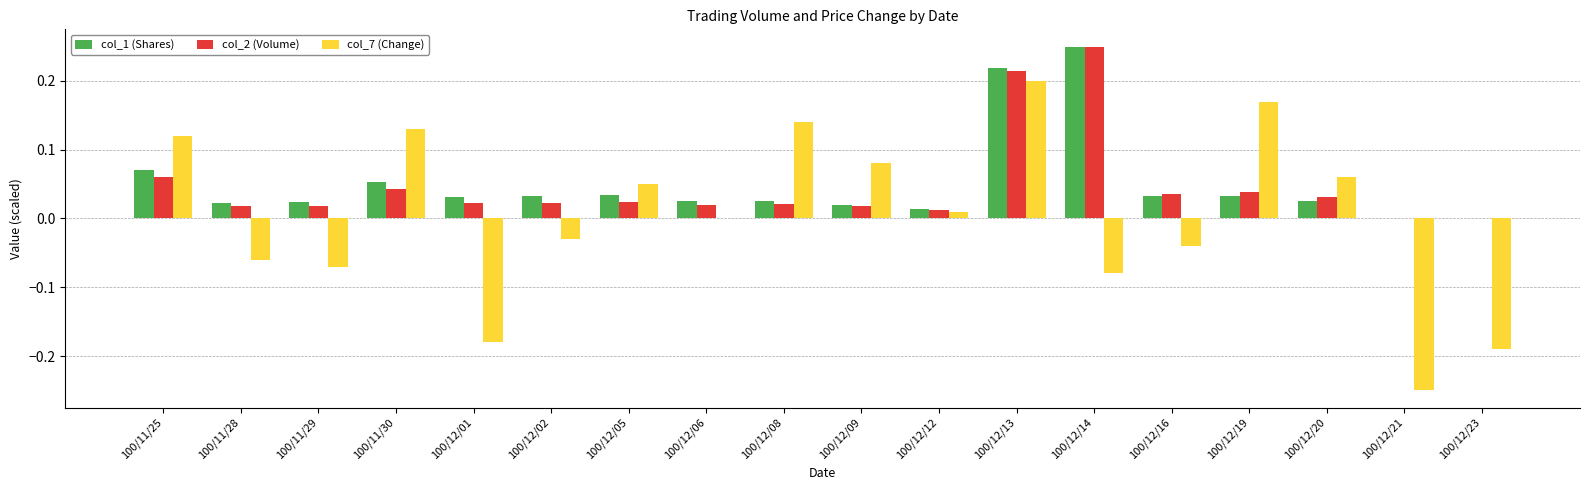

Is it true that col_7 (Change) equals 0.2 at 100/12/08?

False